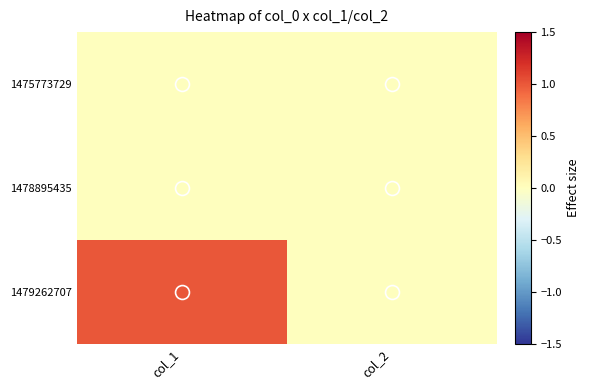

How many series are shown in this chart?

3